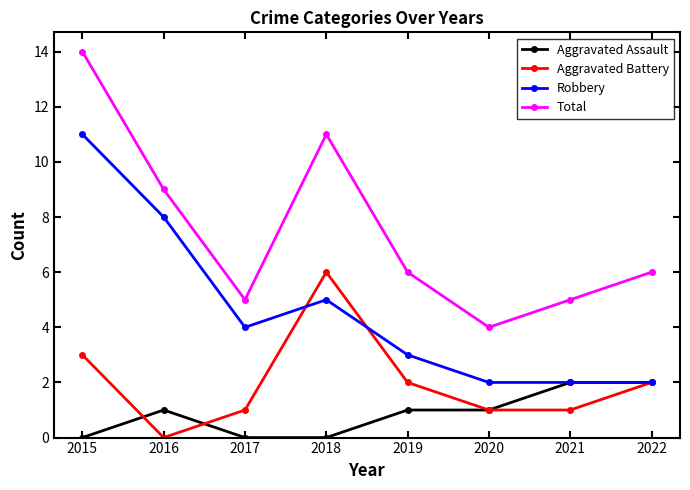

The value of Robbery at 2021 is 1. True or false?

False